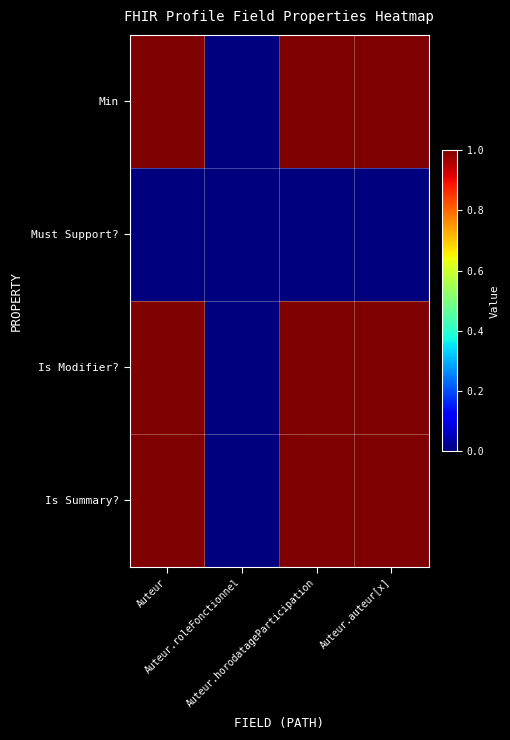

Reading right to left, transcribe all the data shown in this chart.

Min: Auteur.auteur[x]=1	Auteur.horodatageParticipation=1	Auteur.roleFonctionnel=0	Auteur=1
Must Support?: Auteur.auteur[x]=0	Auteur.horodatageParticipation=0	Auteur.roleFonctionnel=0	Auteur=0
Is Modifier?: Auteur.auteur[x]=1	Auteur.horodatageParticipation=1	Auteur.roleFonctionnel=0	Auteur=1
Is Summary?: Auteur.auteur[x]=1	Auteur.horodatageParticipation=1	Auteur.roleFonctionnel=0	Auteur=1